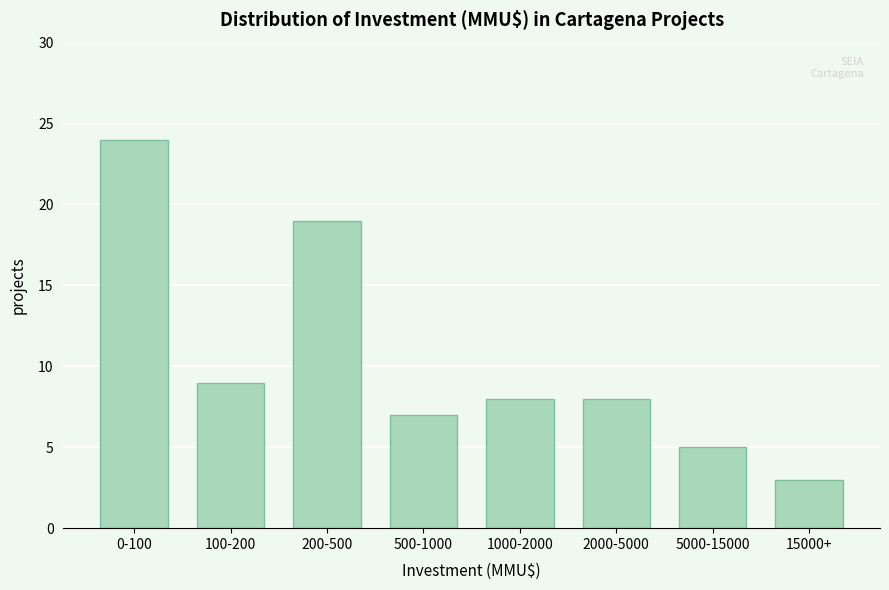

Reading left to right, extract all data points from this chart.

0-100=24	100-200=9	200-500=19	500-1000=7	1000-2000=8	2000-5000=8	5000-15000=5	15000+=3